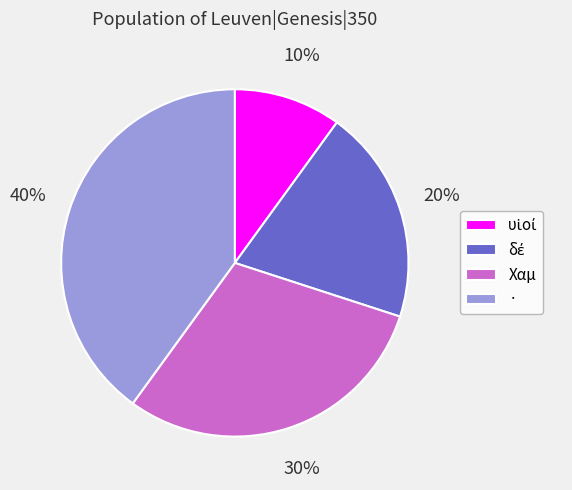

Is there a majority slice in this chart?

No